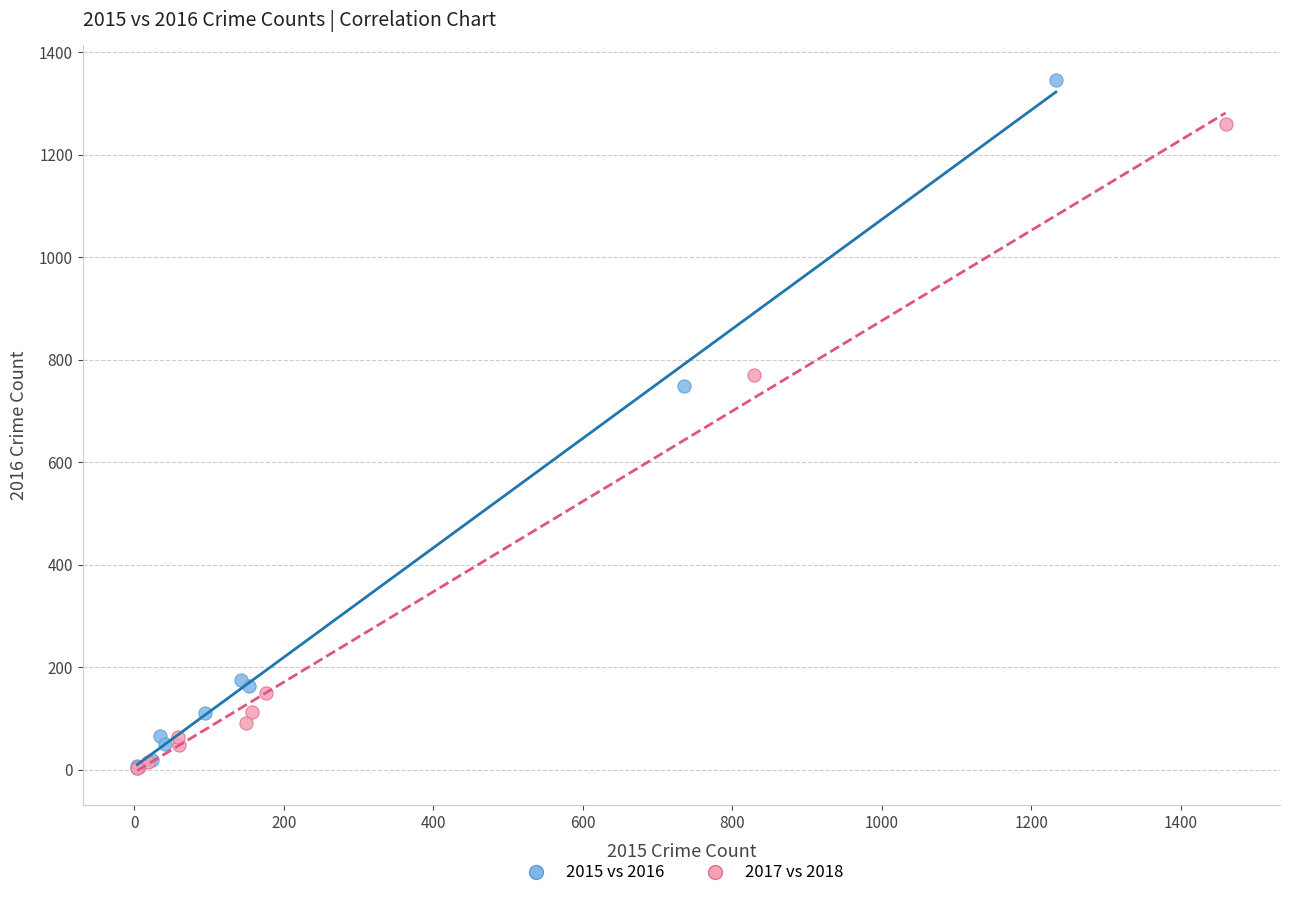

Which series reaches the maximum Y coordinate?

2015 vs 2016